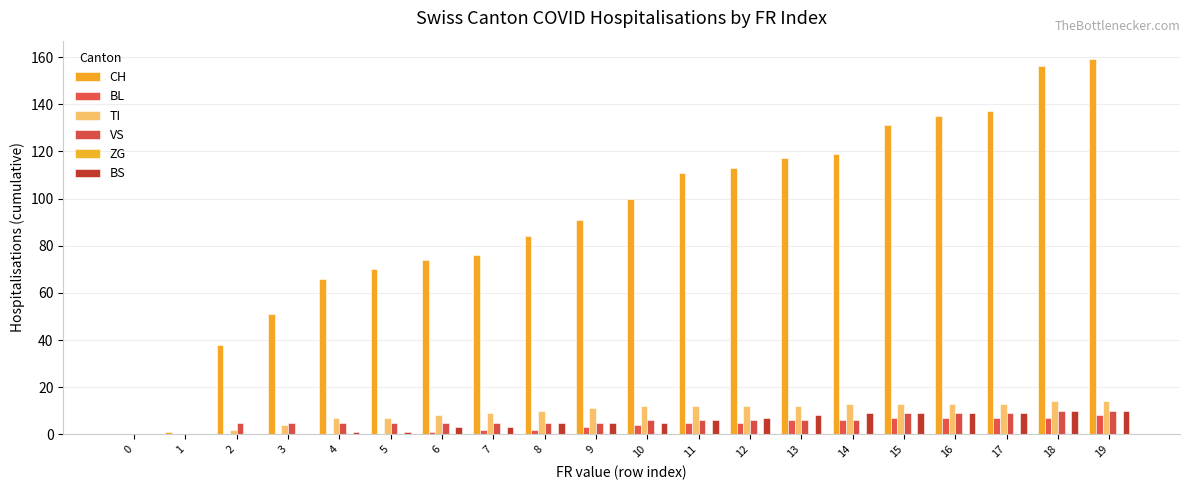

Does the chart contain stacked bars?

No